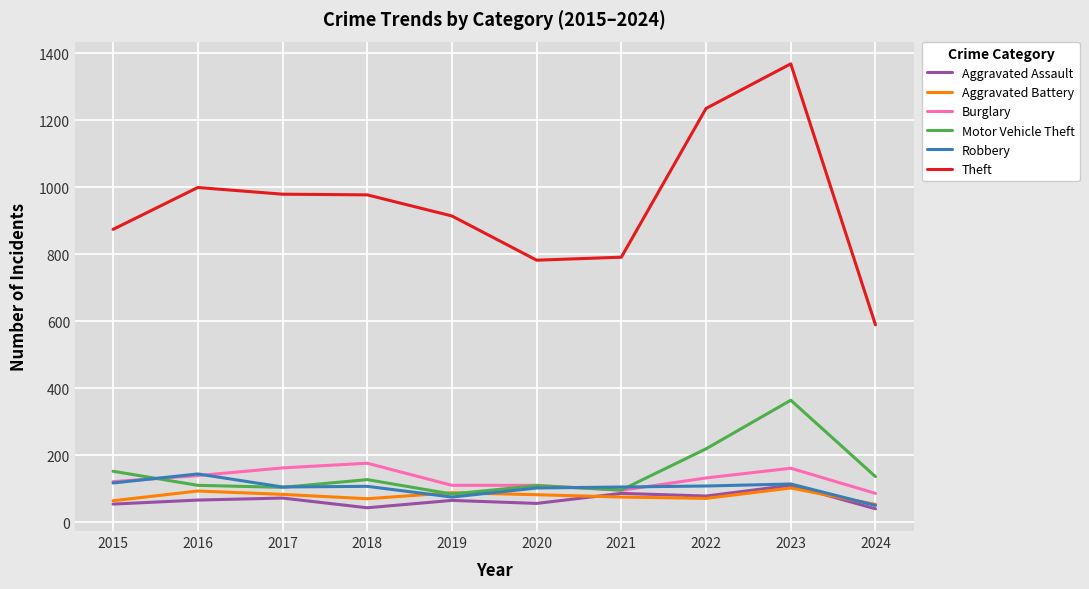

What is the difference between the second highest and minimum values in the Burglary series?

76